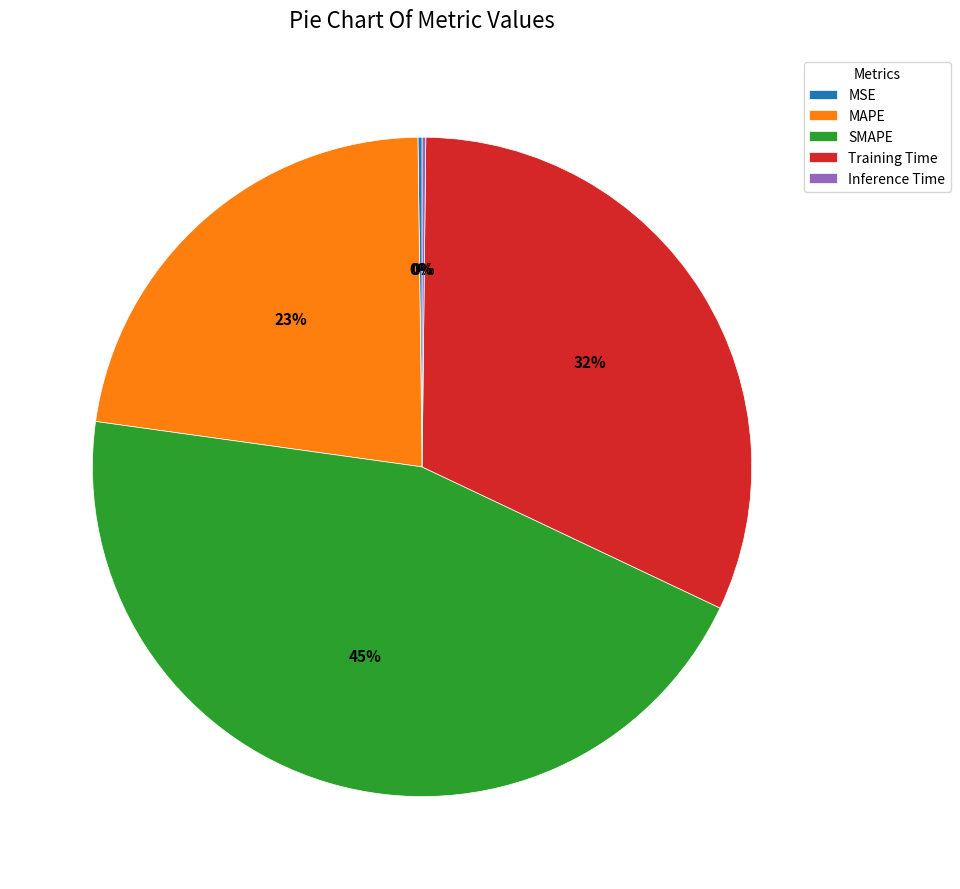

Does any single category account for the majority?

No